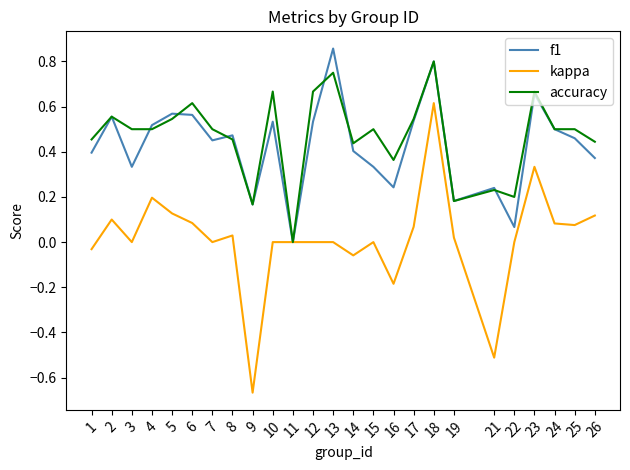

Count the number of data series in this chart.

3